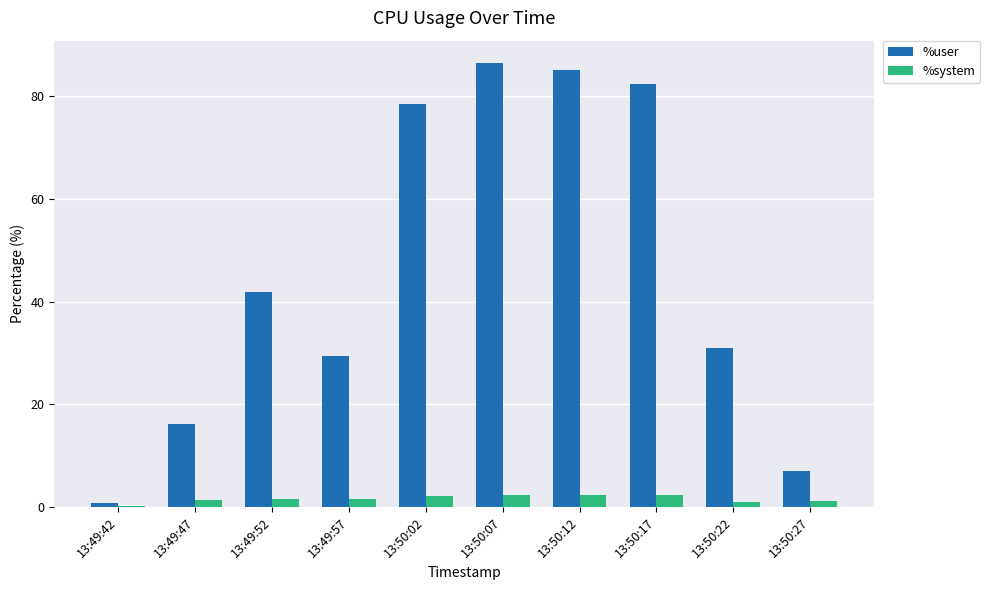

What is the greatest value displayed?

86.5